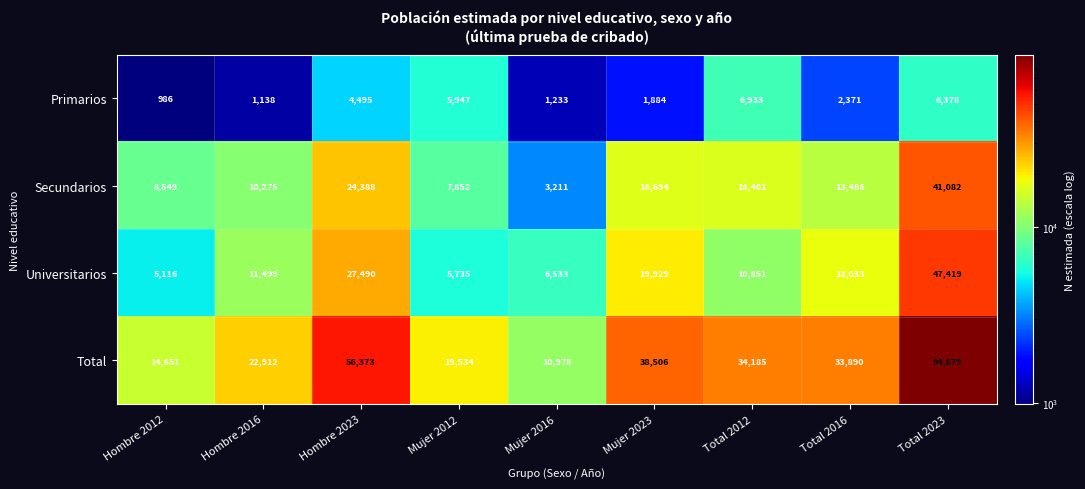

At which category is the sum across all series the highest?

Total 2023